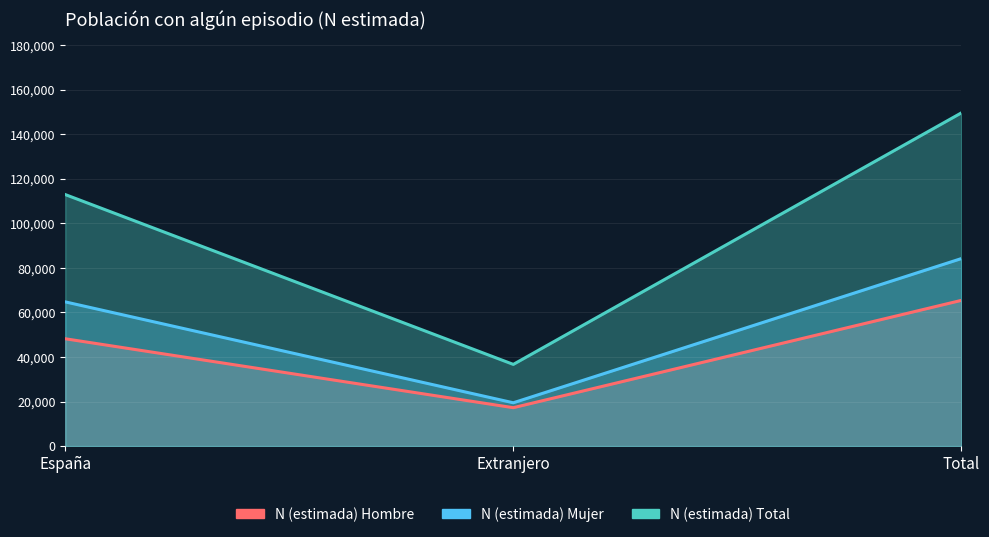

What is the label of the 3rd point from the left?

Total